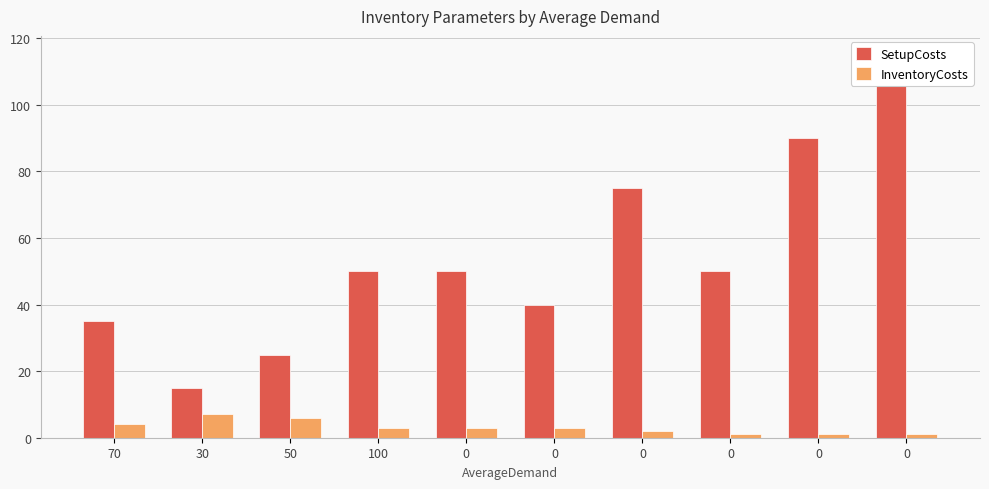

Rank the categories by SetupCosts value from lowest to highest.

30, 50, 70, 0, 100, 0, 0, 0, 0, 0